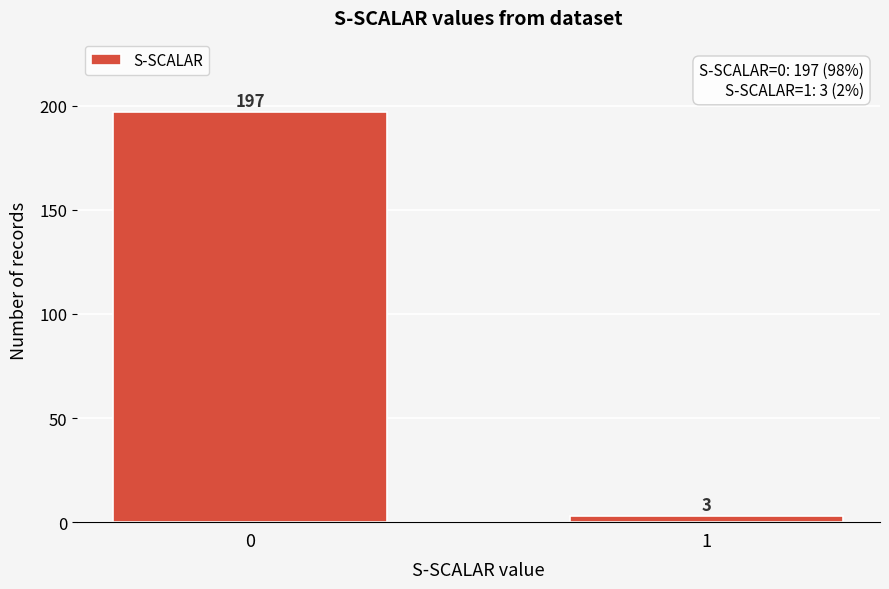

Reading right to left, list all the values displayed in this chart.

1=3	0=197